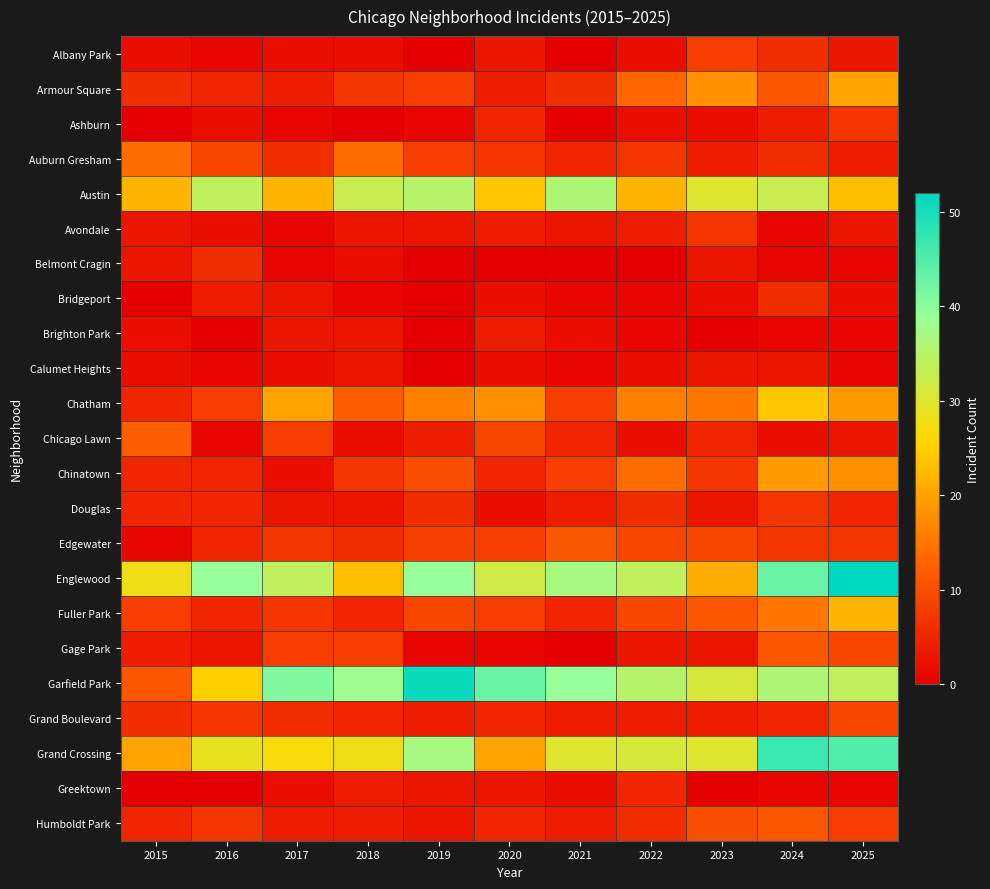

Rank the series by their maximum value, from highest to lowest.

Englewood, Garfield Park, Grand Crossing, Austin, Chatham, Fuller Park, Armour Square, Chinatown, Auburn Gresham, Chicago Lawn, Edgewater, Gage Park, Humboldt Park, Grand Boulevard, Albany Park, Ashburn, Avondale, Douglas, Belmont Cragin, Bridgeport, Greektown, Brighton Park, Calumet Heights